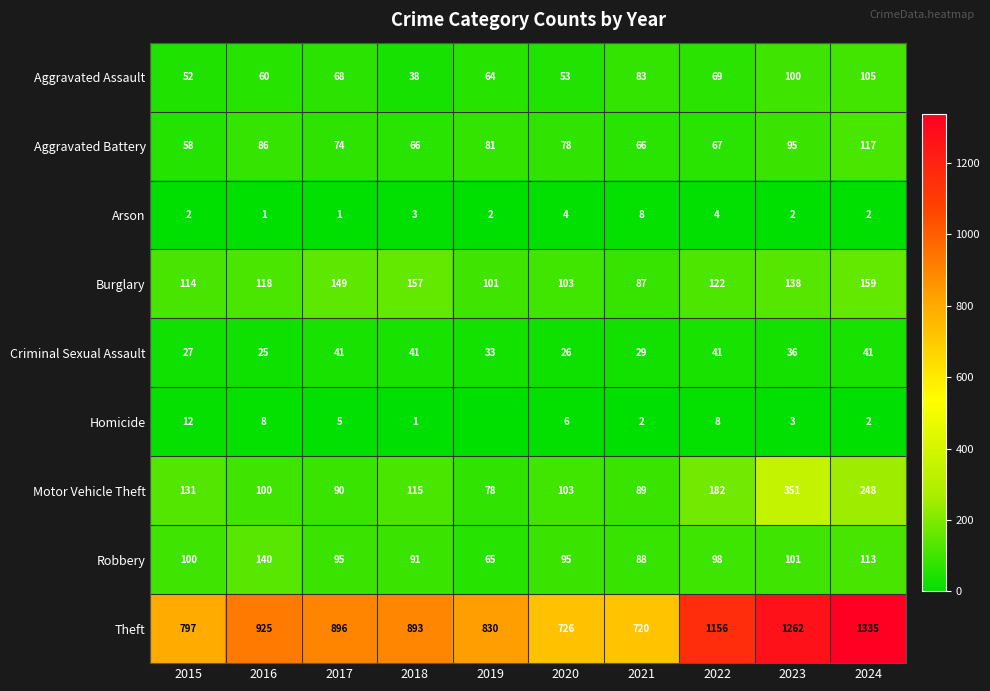

Between 2016 and 2023, which series saw the biggest shift?

Theft